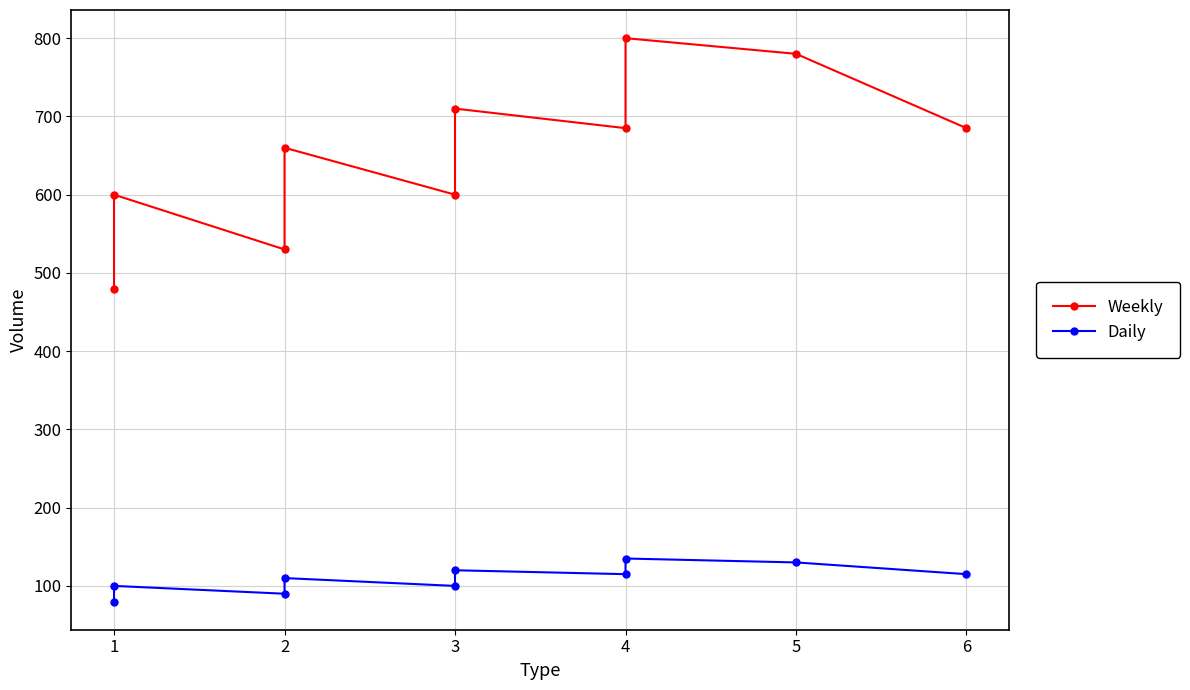

What is the minimum value shown in the chart?

80